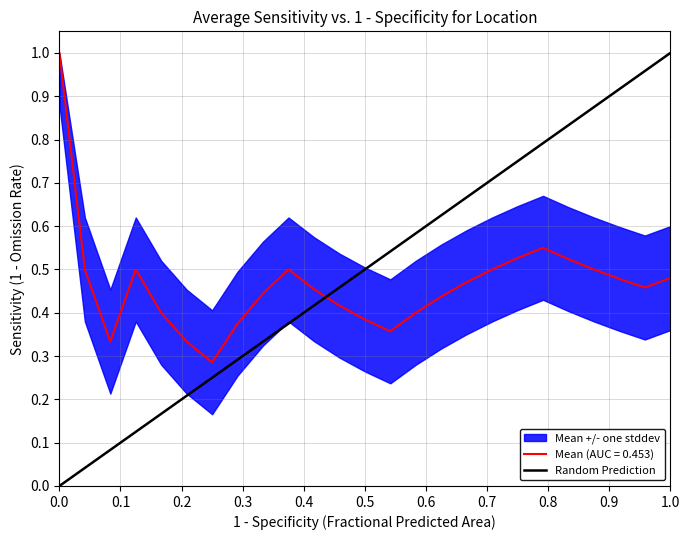

The Mean (AUC = 0.453) series shows 1.0 at 0.0. True or false?

True